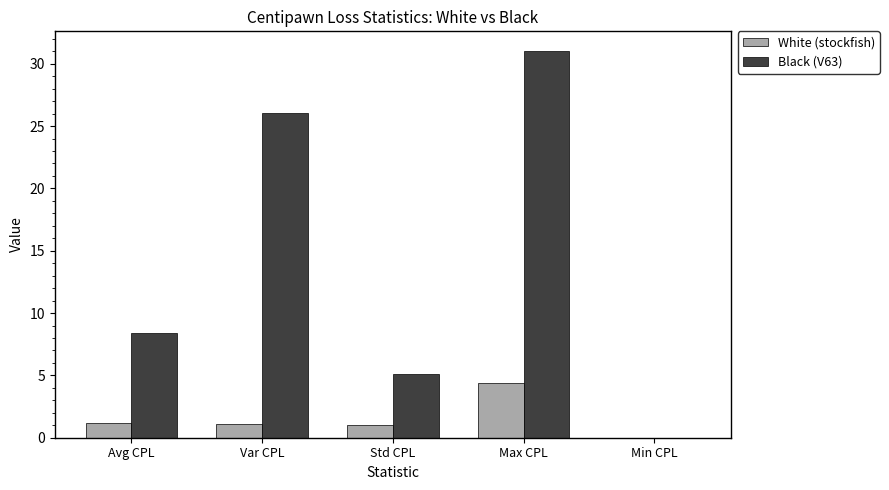

What is the sum of all Black (V63) values?

70.6